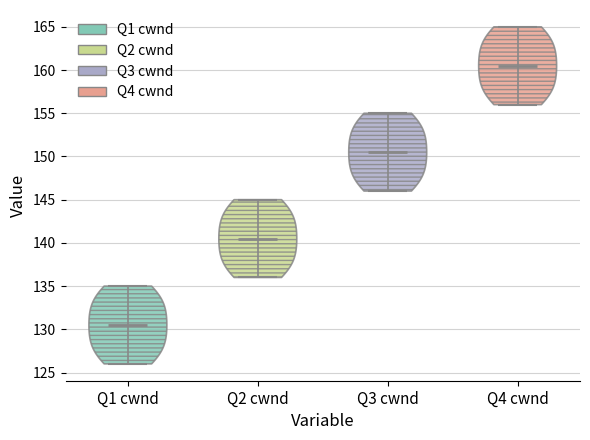

Reading left to right, read every violin against the y-axis: where its median line is, and the lowest and highest points it reaches. The values are not printed on the chart, so give them approximately, as read against the axis.

Q1 cwnd: median line 130.5, lowest point 126.0, highest point 135.0
Q2 cwnd: median line 140.5, lowest point 136.0, highest point 145.0
Q3 cwnd: median line 150.5, lowest point 146.0, highest point 155.0
Q4 cwnd: median line 160.5, lowest point 156.0, highest point 165.0